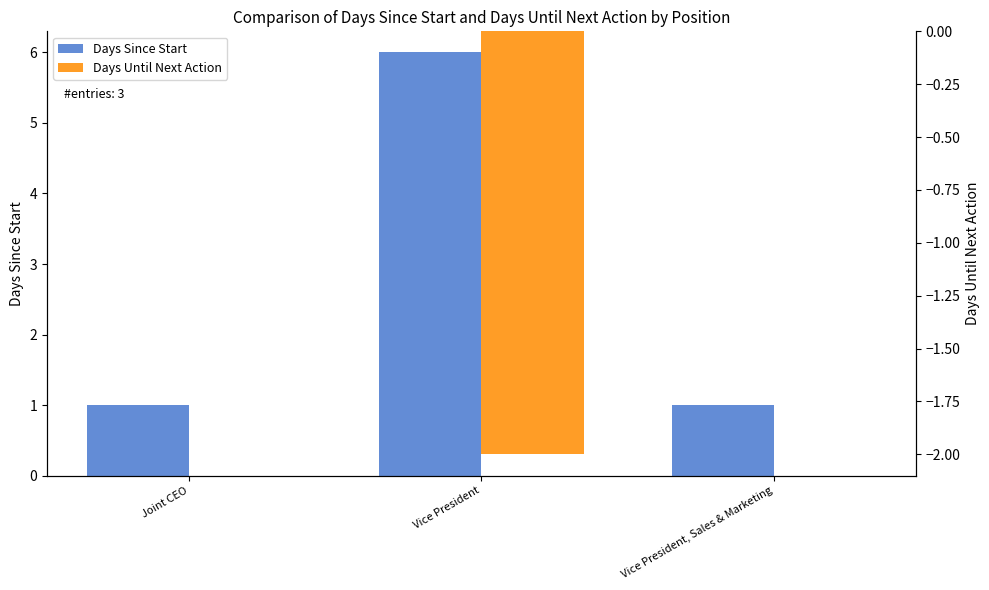

Are the bars horizontal?

No